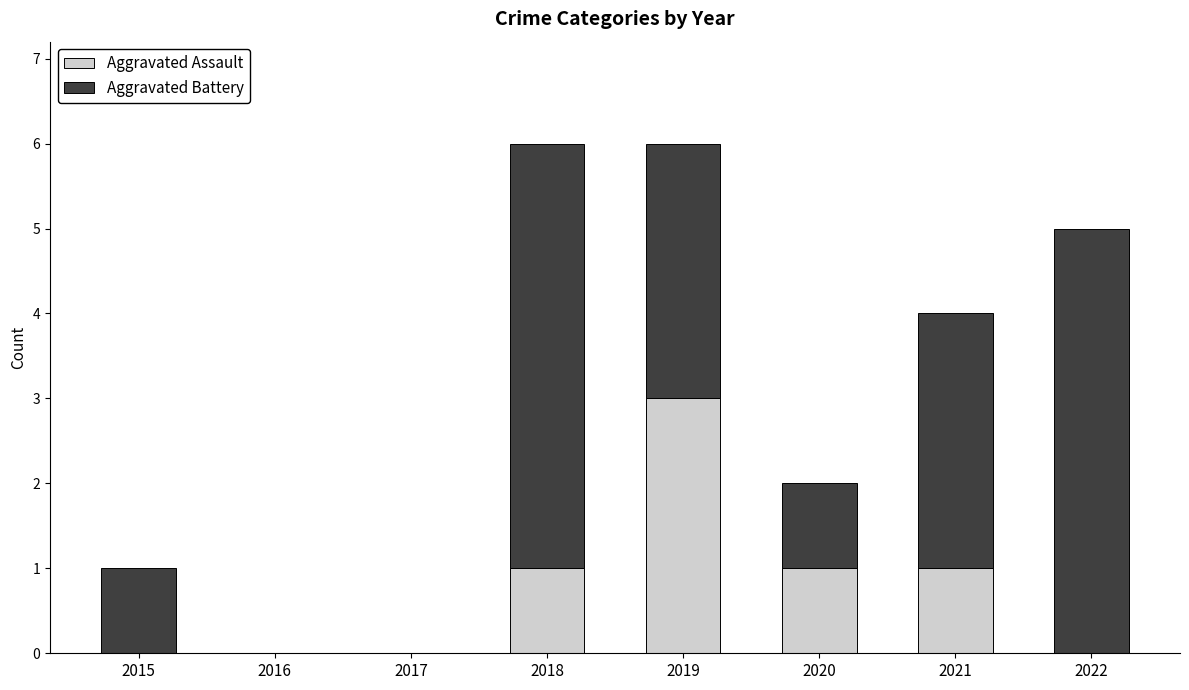

What is the maximum value for Aggravated Assault?

3